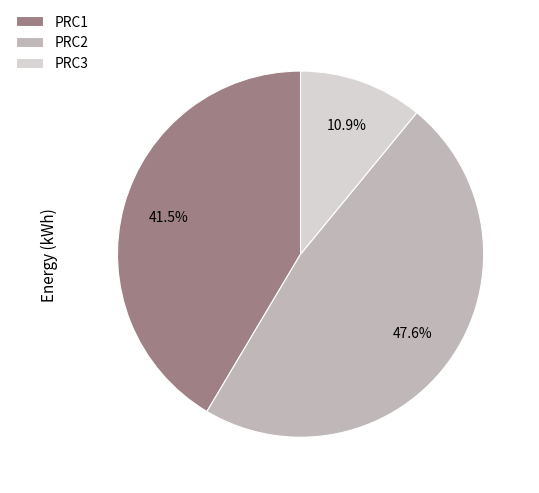

Rank the categories by value from lowest to highest.

PRC3, PRC1, PRC2